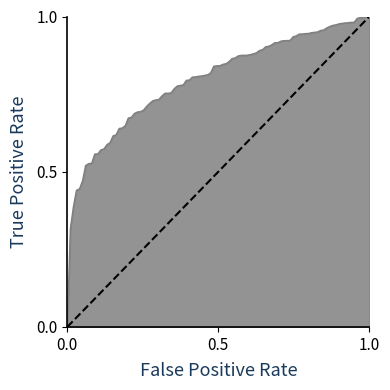

What is the maximum value shown in the chart?

1